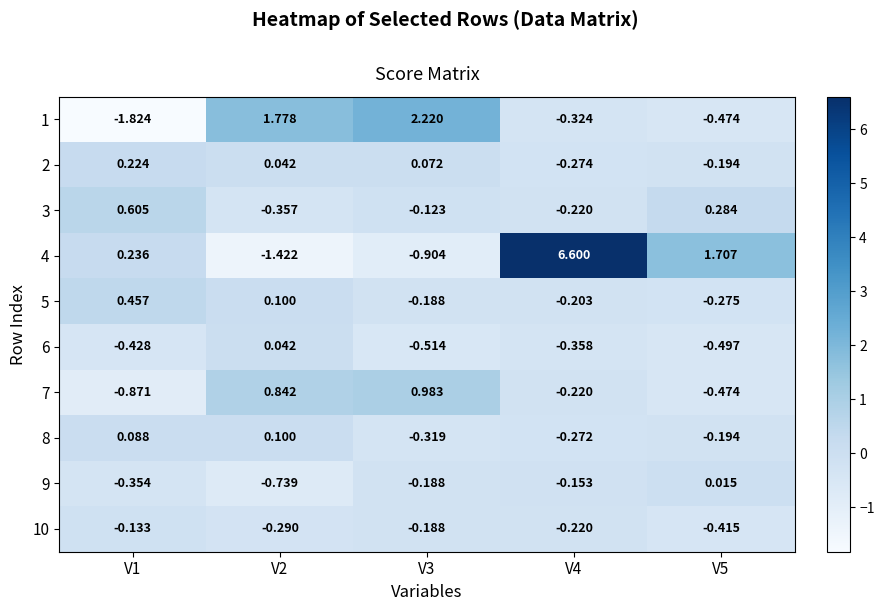

At which category does the chart reach its minimum across all series?

V1